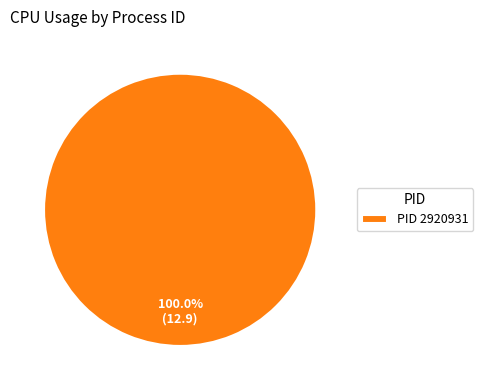

Rank the categories by value from highest to lowest.

PID 2920931